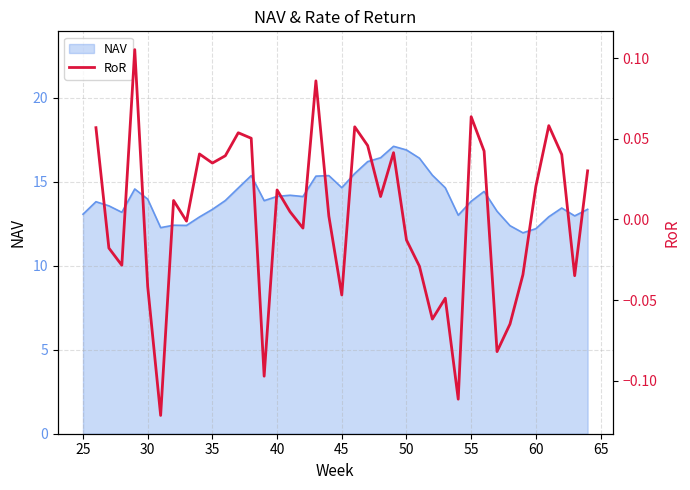

How many lines are shown in the chart?

1